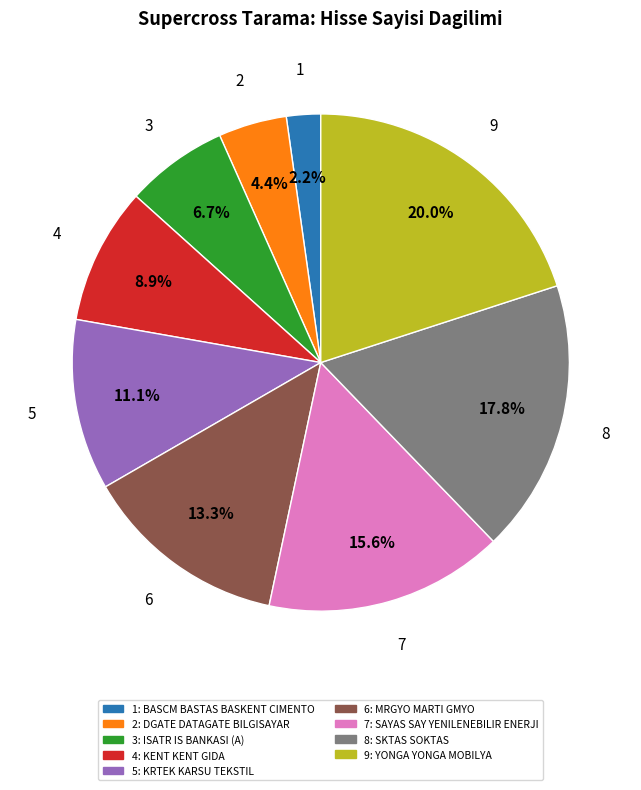

Is there any slice that represents more than half of the pie?

No